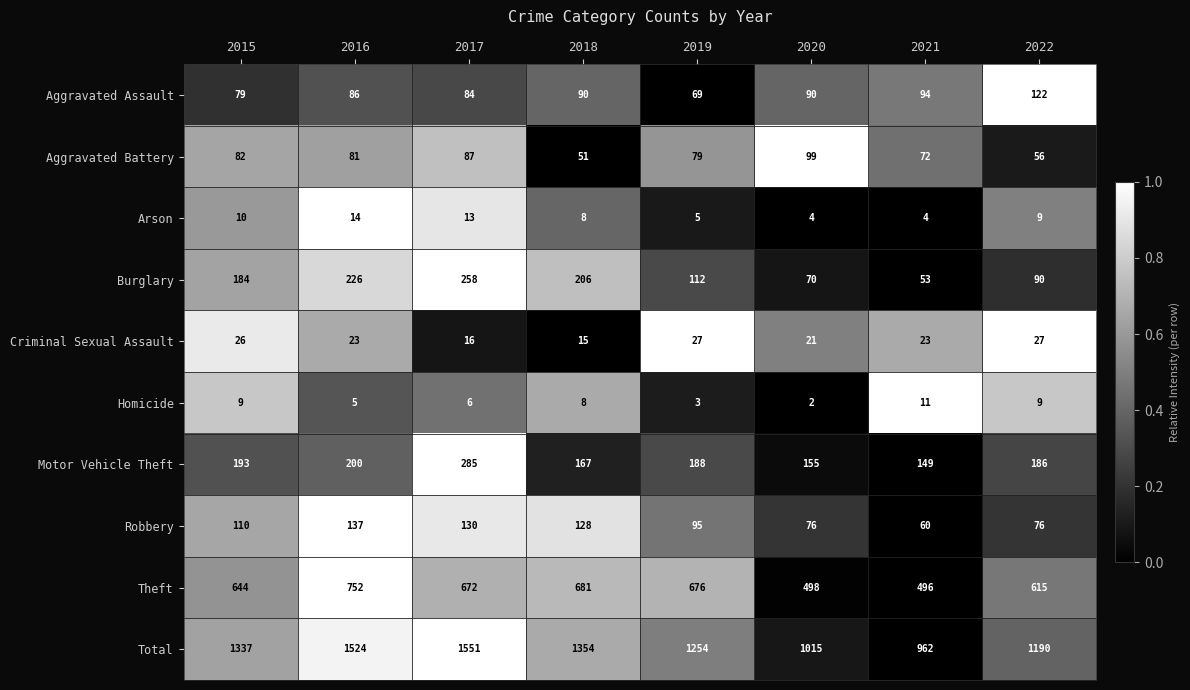

Which label corresponds to the largest value in the chart?

2017